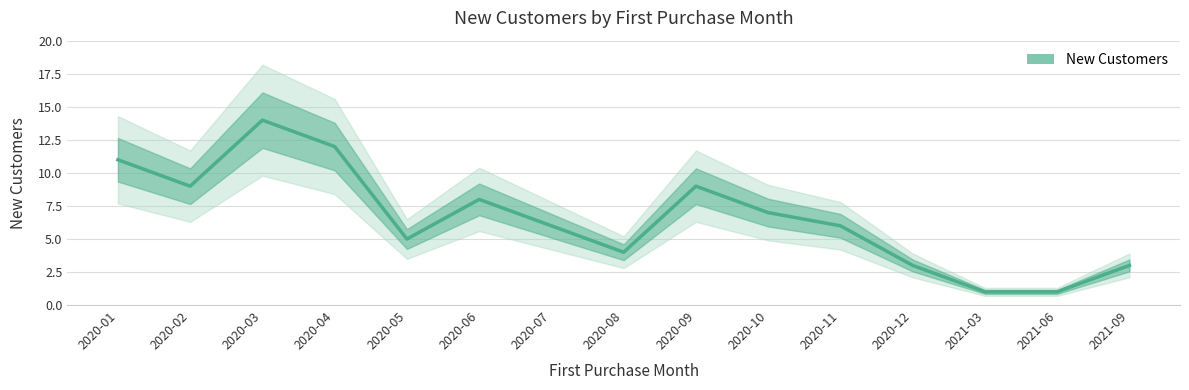

True or false: the data shows 14 at 2020-03.

True